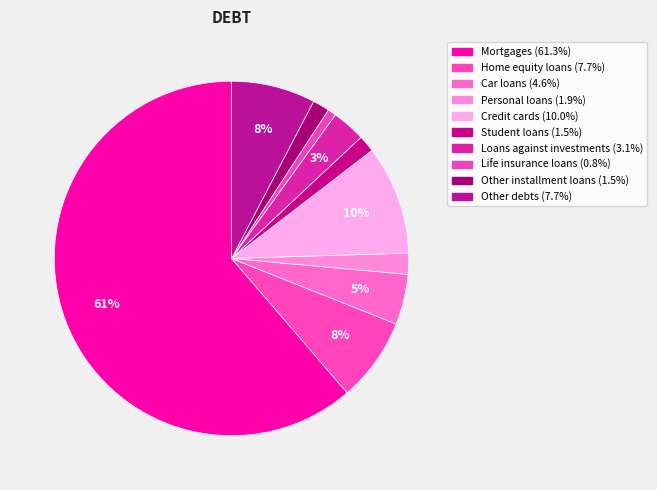

Count the number of slices in the pie.

10